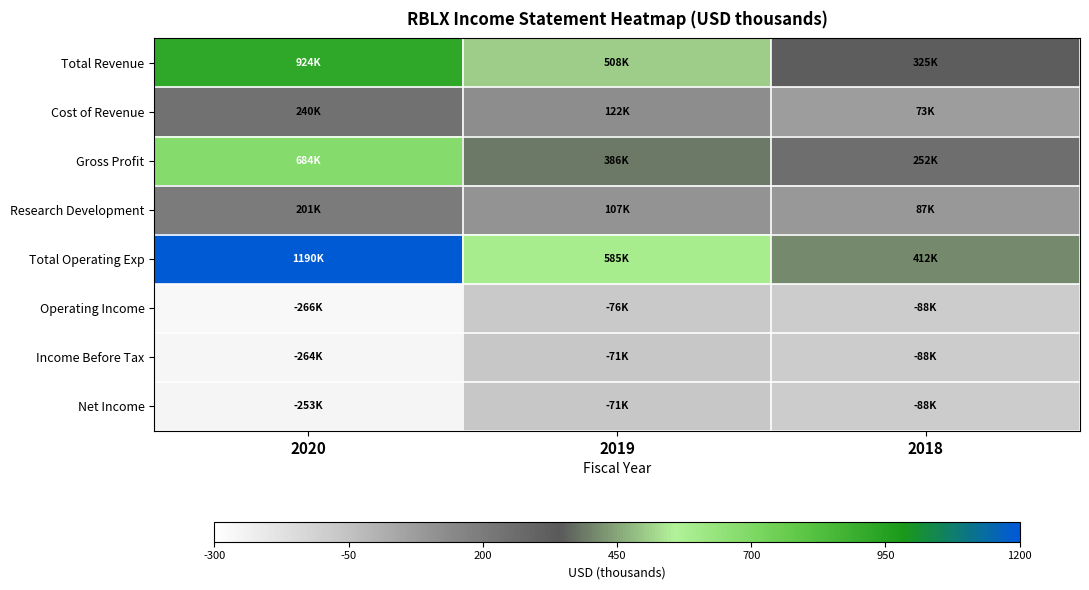

Reading left to right, transcribe all the data shown in this chart.

Total Revenue: 2020=923900	2019=508400	2018=325000
Cost of Revenue: 2020=239900	2019=122400	2018=73000
Gross Profit: 2020=684000	2019=386000	2018=252000
Research Development: 2020=201400	2019=107100	2018=87100
Total Operating Exp: 2020=1190000	2019=584800	2018=412500
Operating Income: 2020=-266100	2019=-76400	2018=-87600
Income Before Tax: 2020=-264300	2019=-71100	2018=-88100
Net Income: 2020=-253300	2019=-71000	2018=-88100